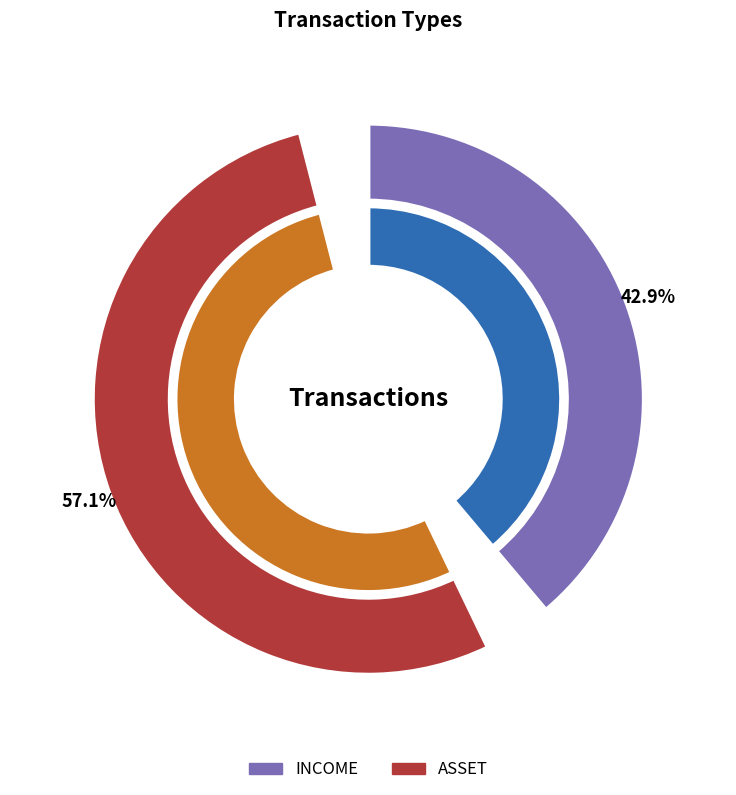

Is there any slice that represents more than half of the pie?

Yes